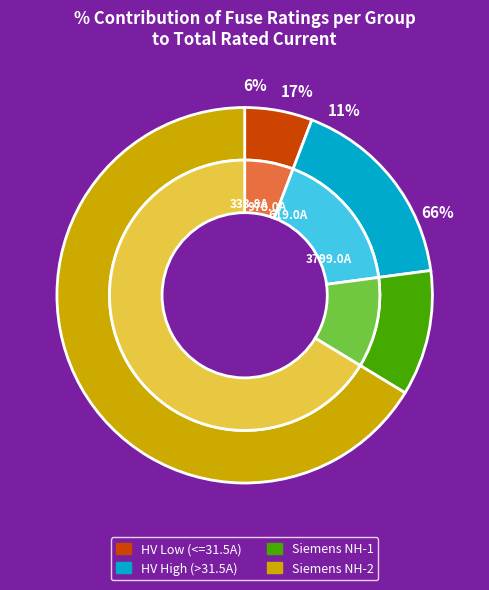

Do HV 25A and HV 10A together represent more than half of the pie?

No